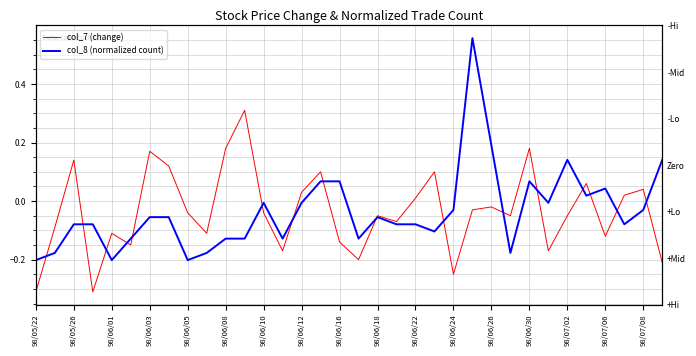

How many lines are shown in the chart?

2